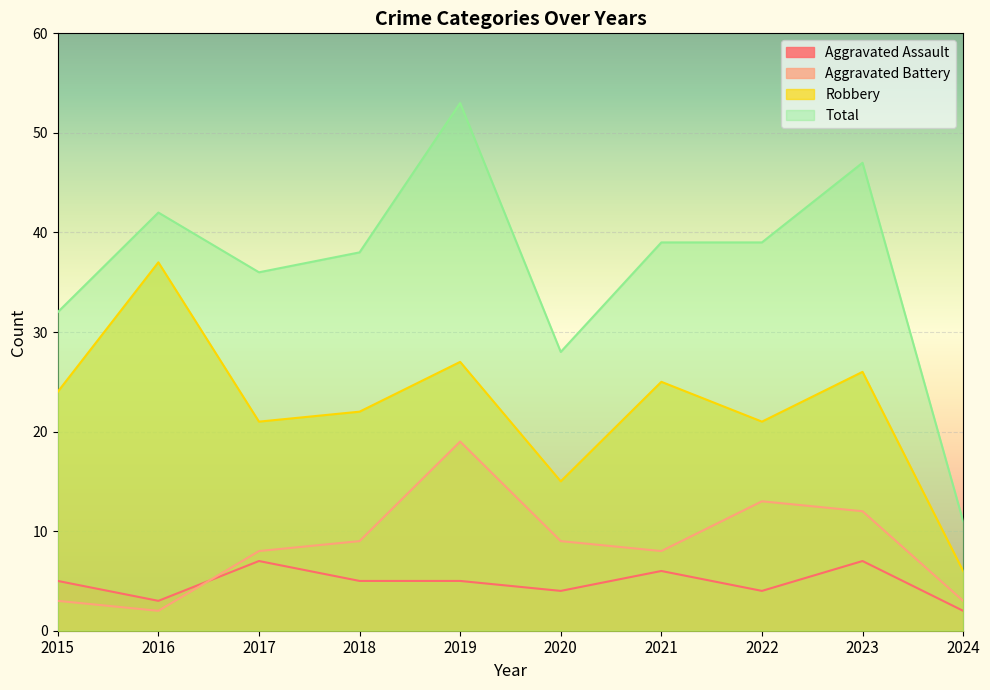

At 2018, list the series in order from smallest to largest.

Aggravated Assault, Aggravated Battery, Robbery, Total